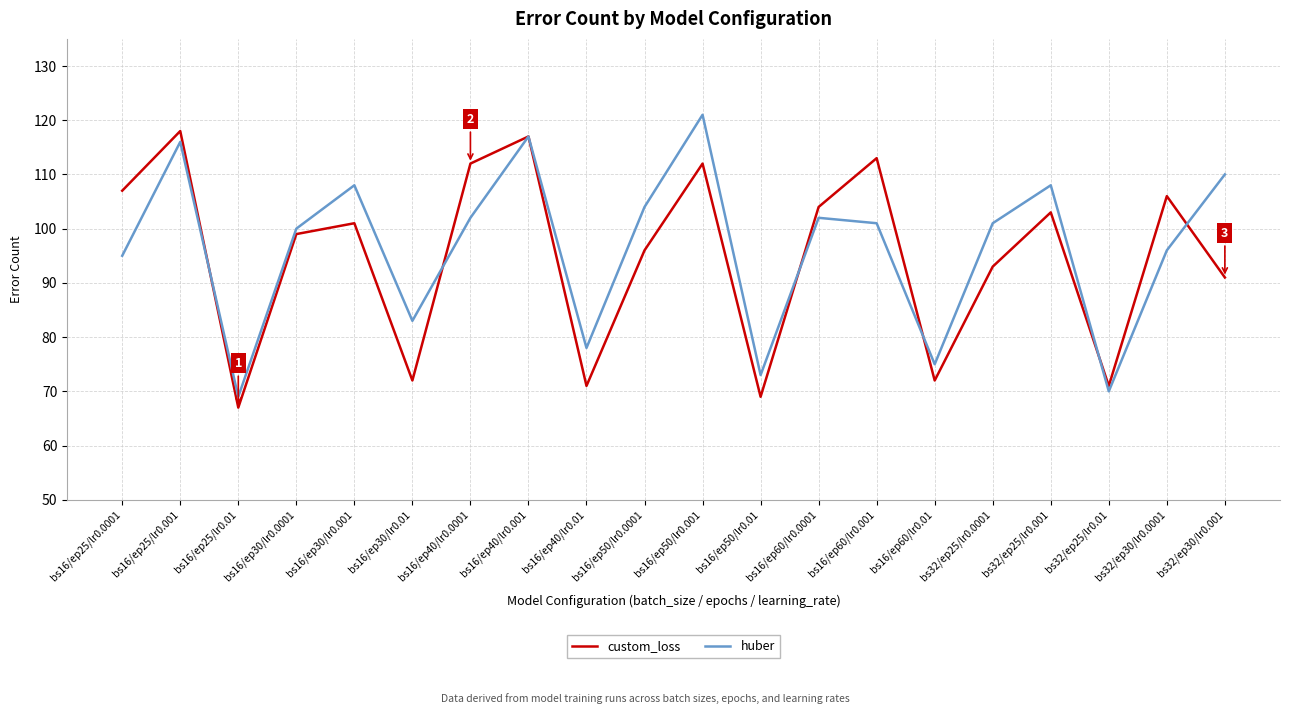

What is the maximum value shown in the chart?

121